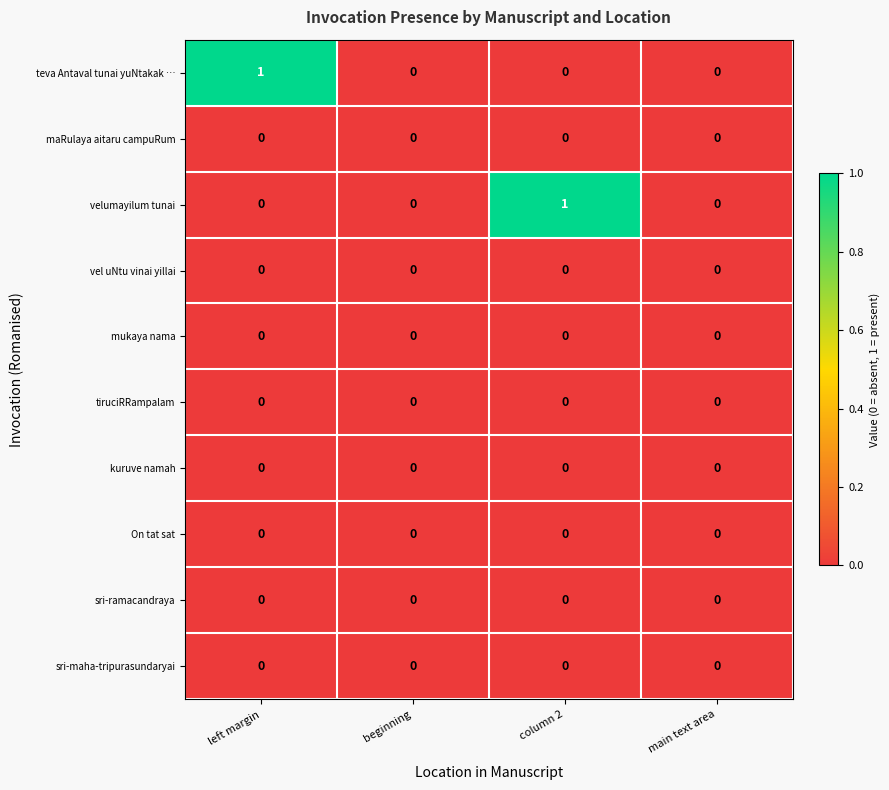

Which category has the highest value in the teva Antaval tunai yuNtakak … series?

left margin